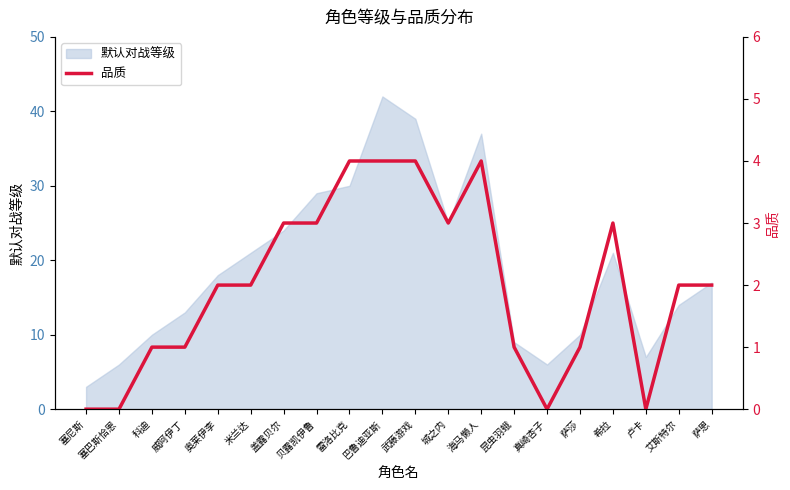

Reading left to right, extract all data points from this chart.

0	0	1	1	2	2	3	3	4	4	4	3	4	1	0	1	3	0	2	2